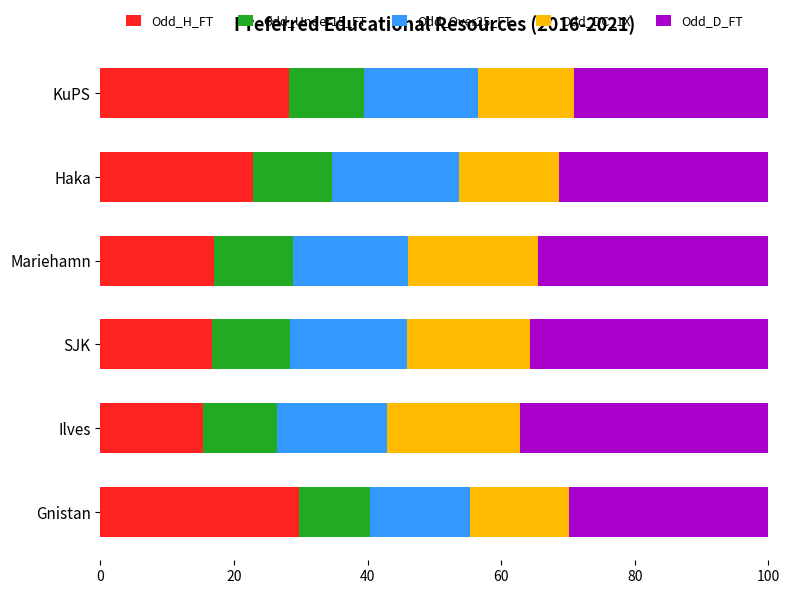

What is the sum of all Odd_H_FT values?

129.9